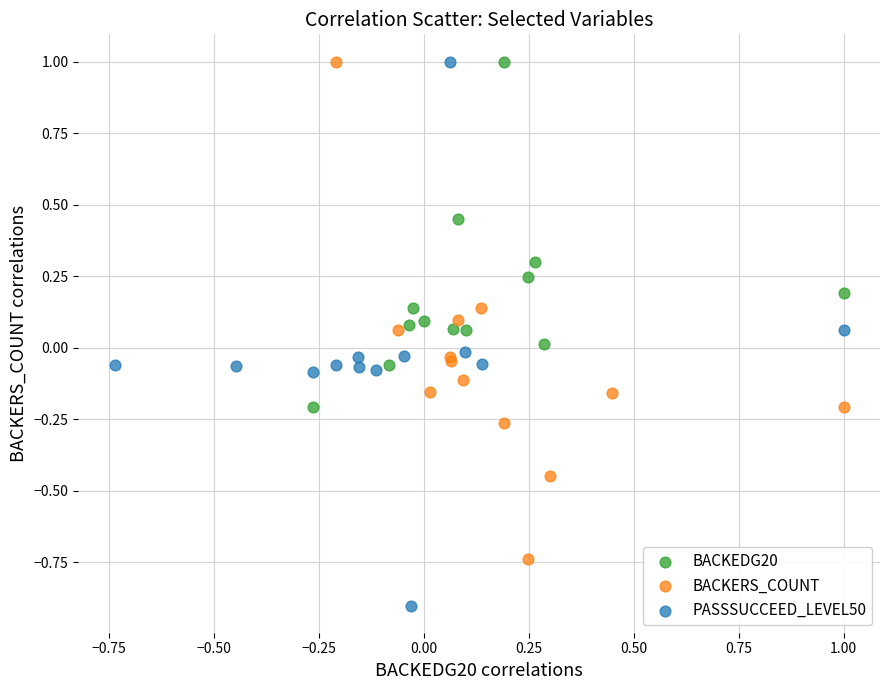

Which series has the largest Y range (max minus min)?

PASSSUCCEED_LEVEL50